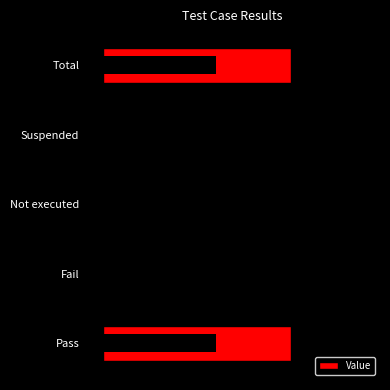

List the labels in order of value, smallest first.

1, 2, 3, 0, 4